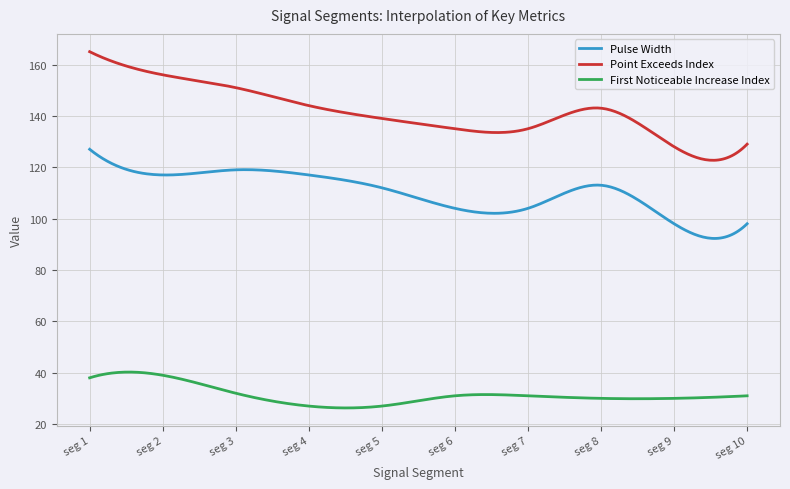

Which series has the largest total across all categories?

Point Exceeds Index